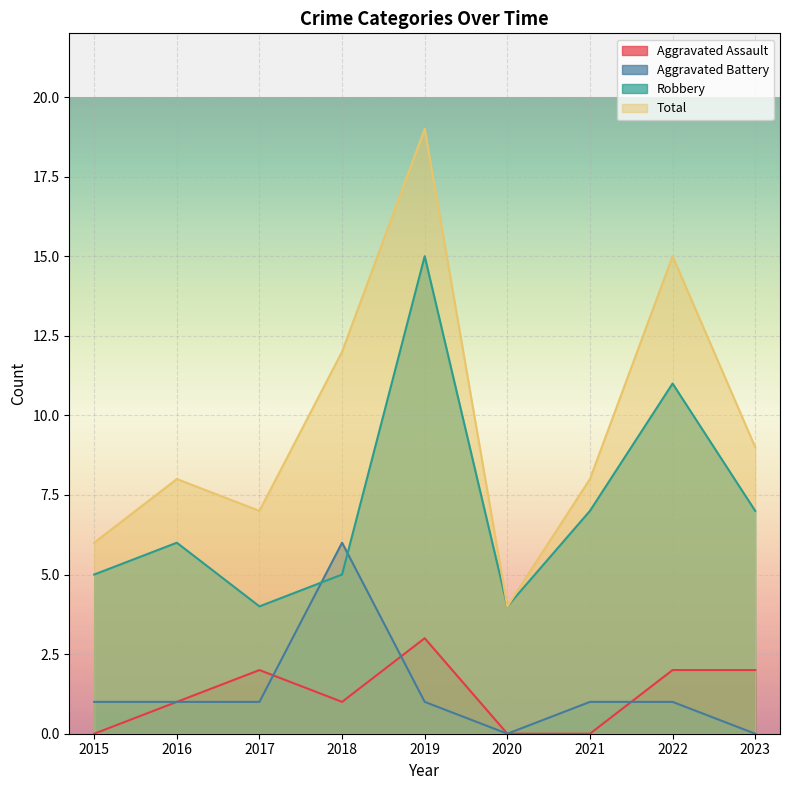

What are all the series names shown in the legend?

Aggravated Assault, Aggravated Battery, Robbery, Total